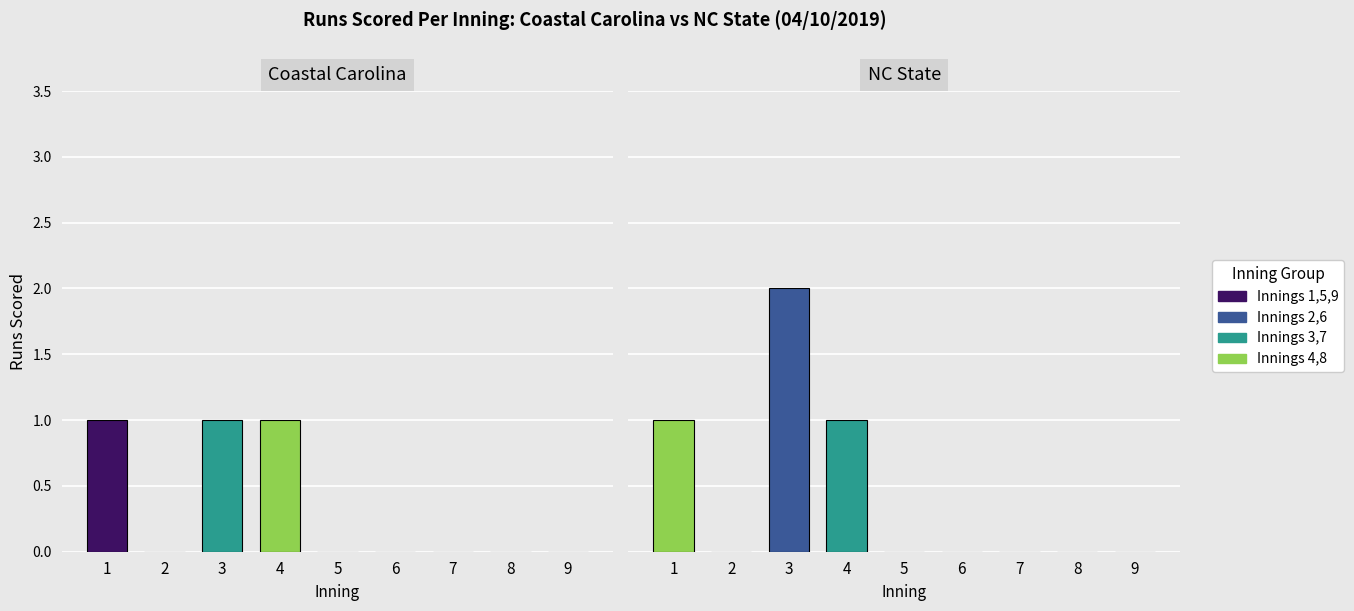

The value of NC State at 2 is -1. True or false?

False